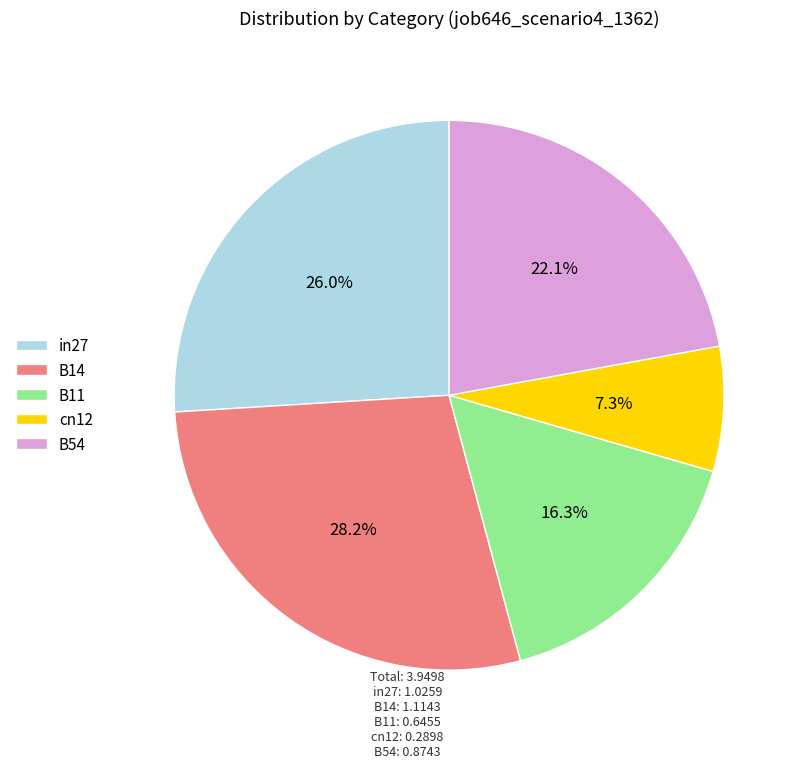

Does in27 account for over 50% of the chart?

No